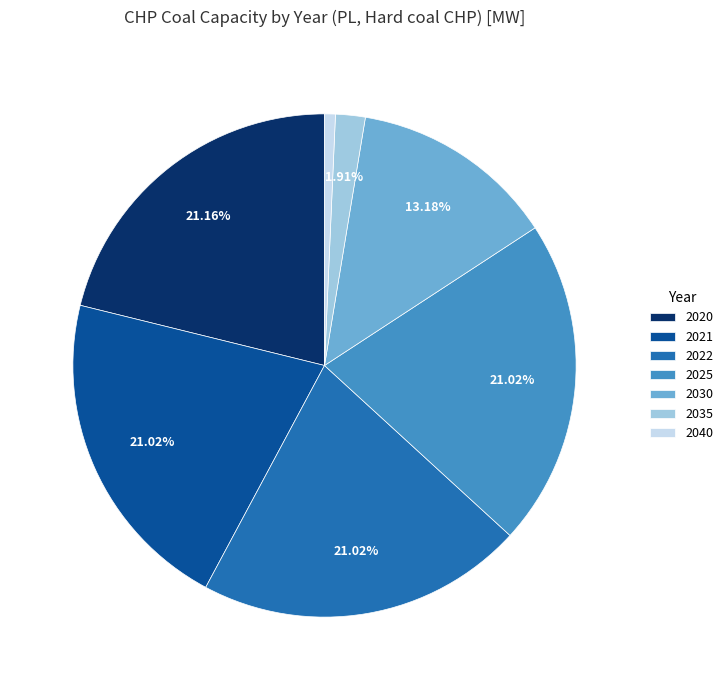

Is it true that 2035 is 2% of the pie?

True